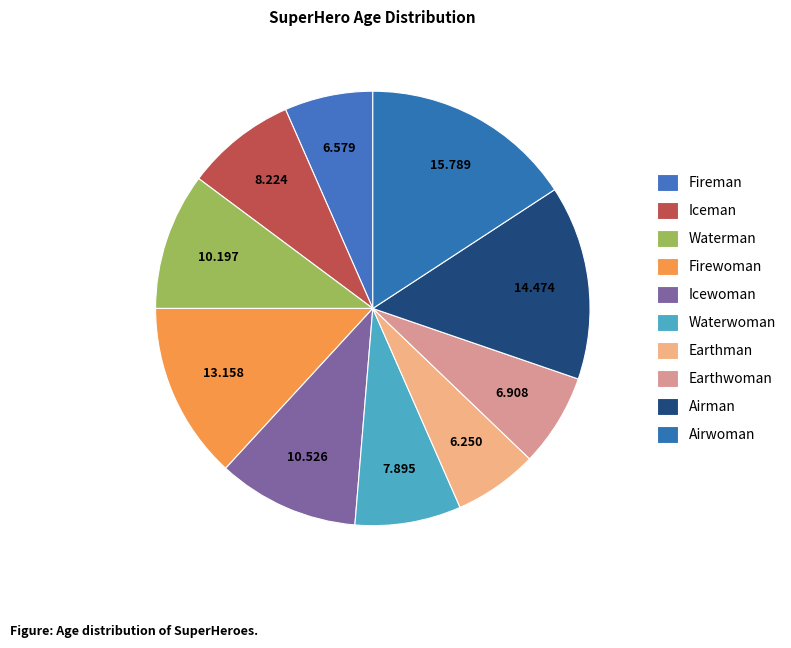

Count the number of slices in the pie.

10